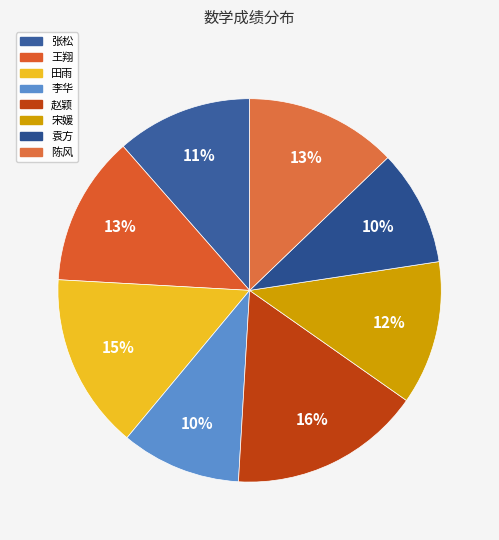

Combined, what portion of the pie is 袁方 and 宋媛?

21.9%